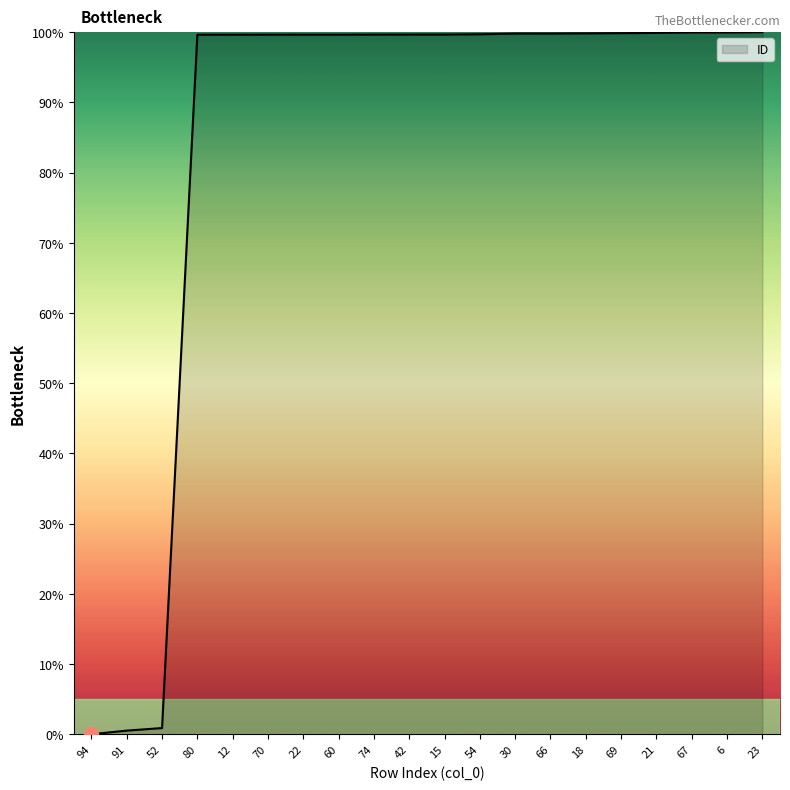

Is this an area chart (filled region under the line)?

No